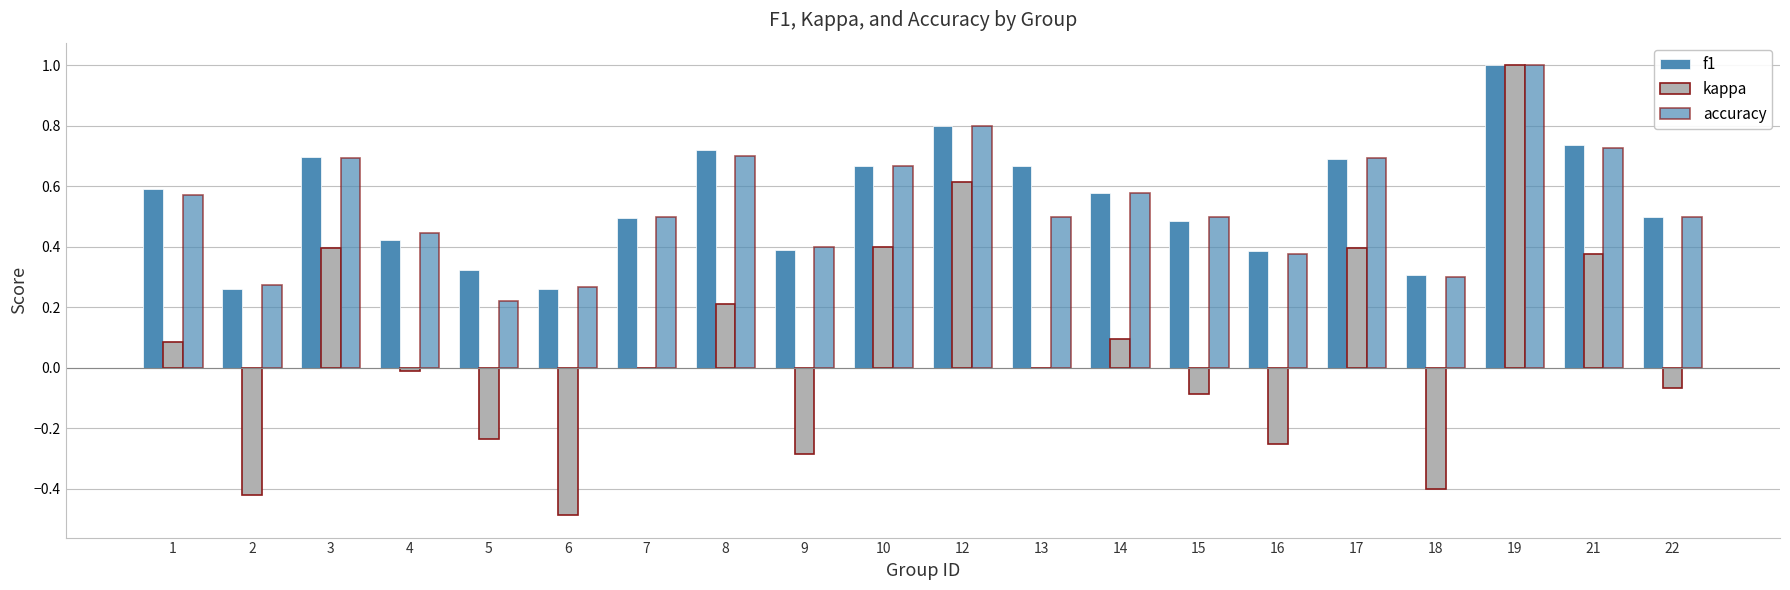

Count the number of categories in the chart.

20